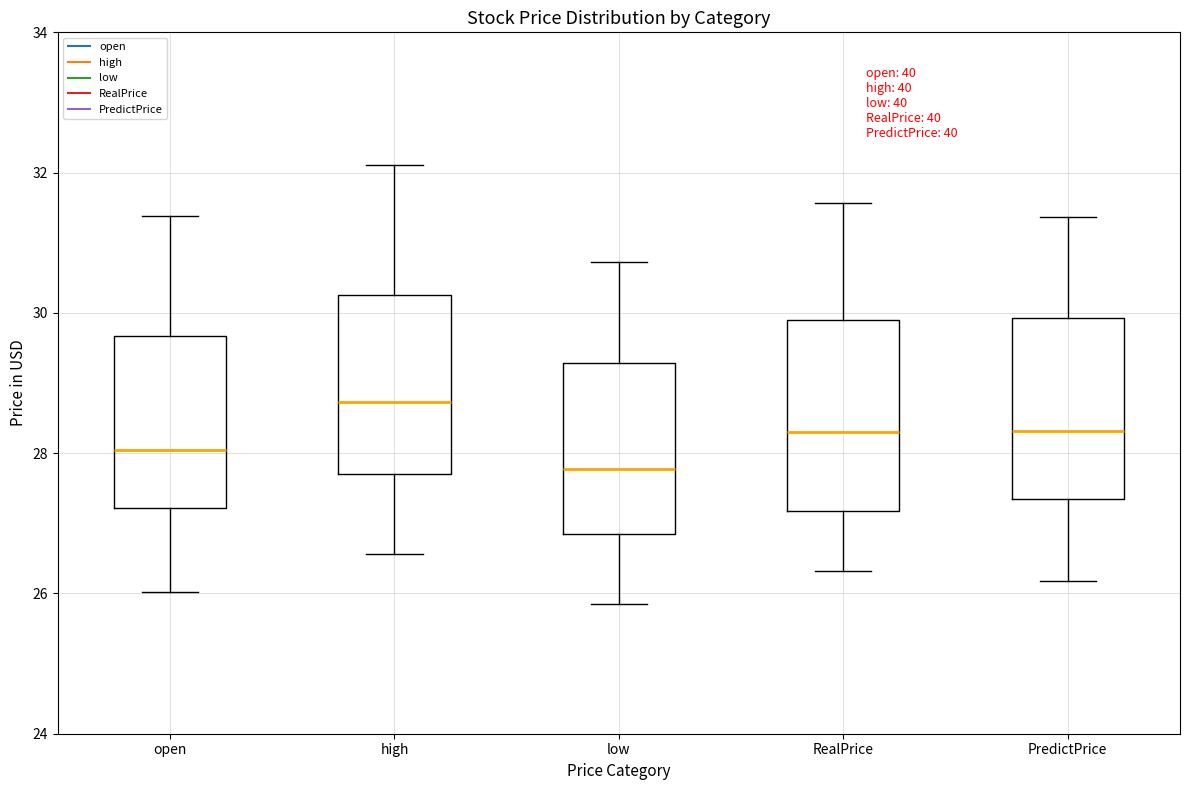

Where is the upper edge of the box for low on the y-axis? The values are not printed on the chart, so give them approximately, as read against the axis.

29.2